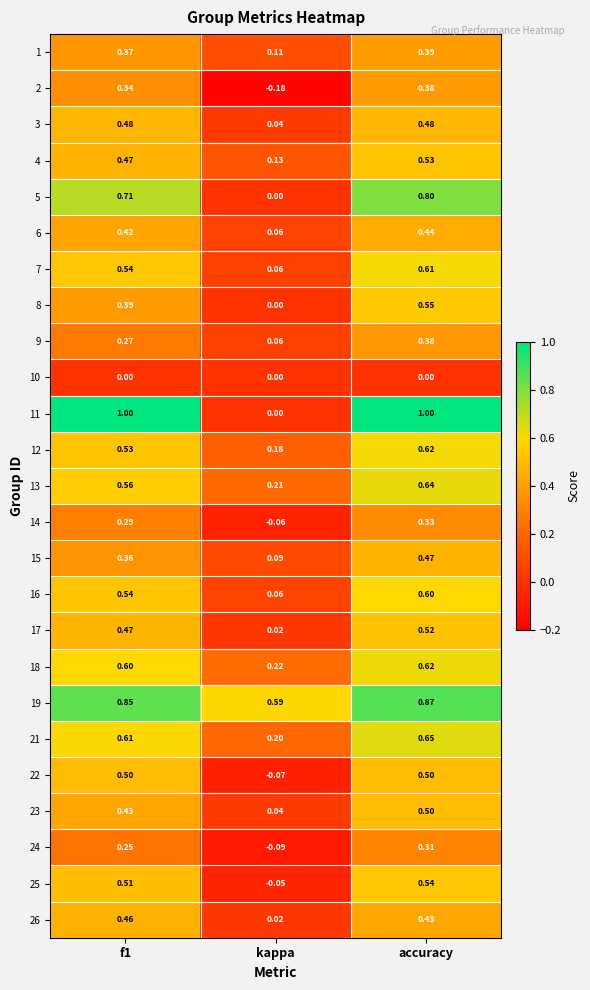

Which category has the lowest value across all series?

kappa